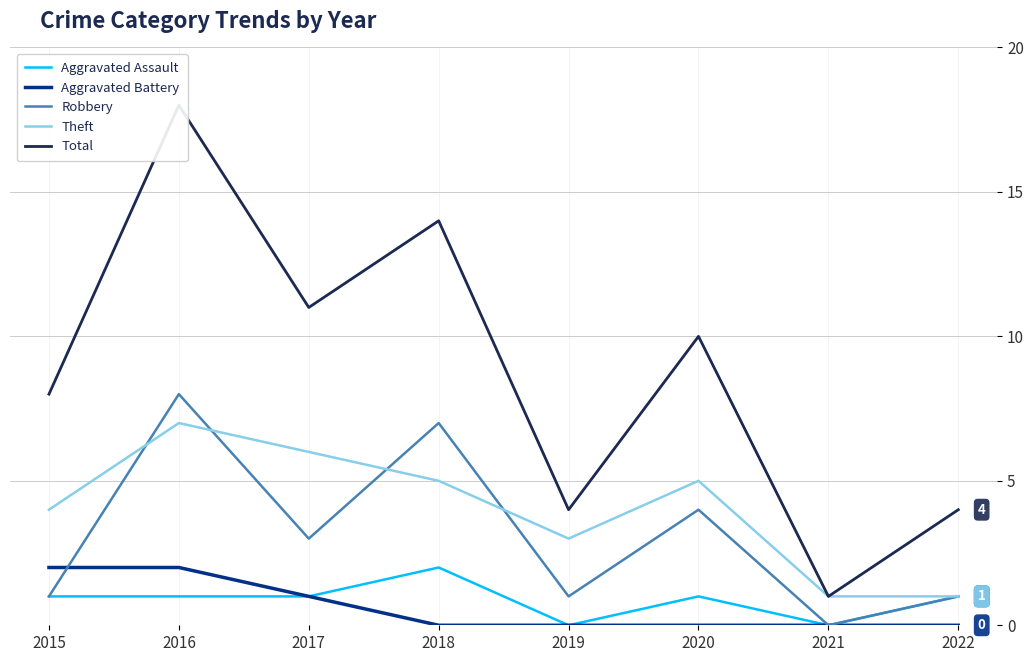

At which label does Aggravated Battery reach its minimum?

2018